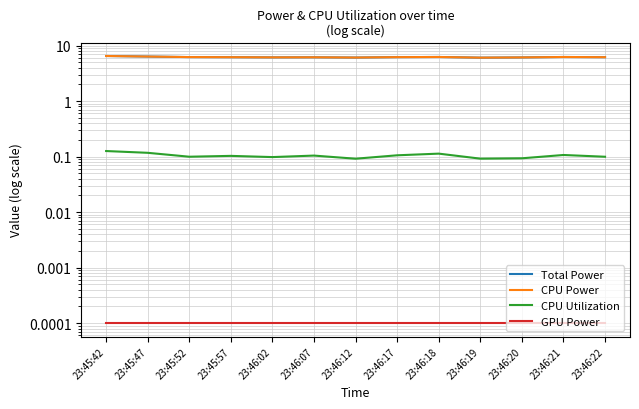

True or false: Total Power and CPU Utilization intersect in this chart.

False